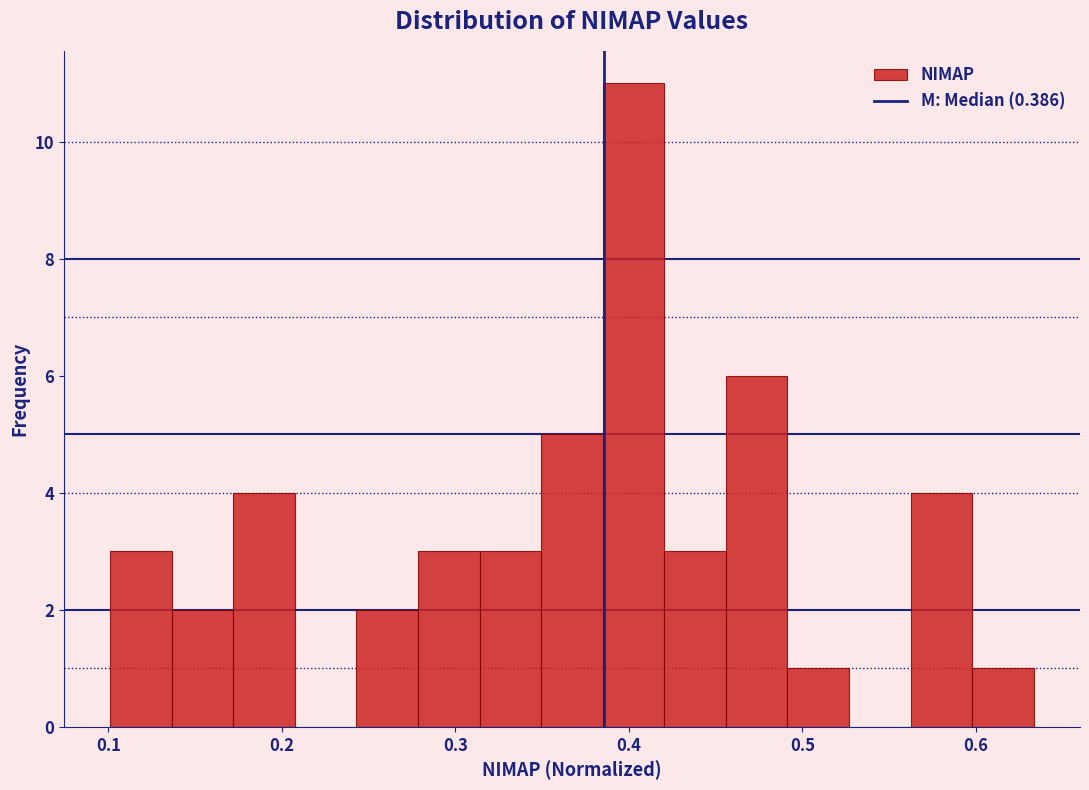

Around what value on the x-axis is the tallest bar? Give the approximate position of its centre, as read against the axis.

0.40